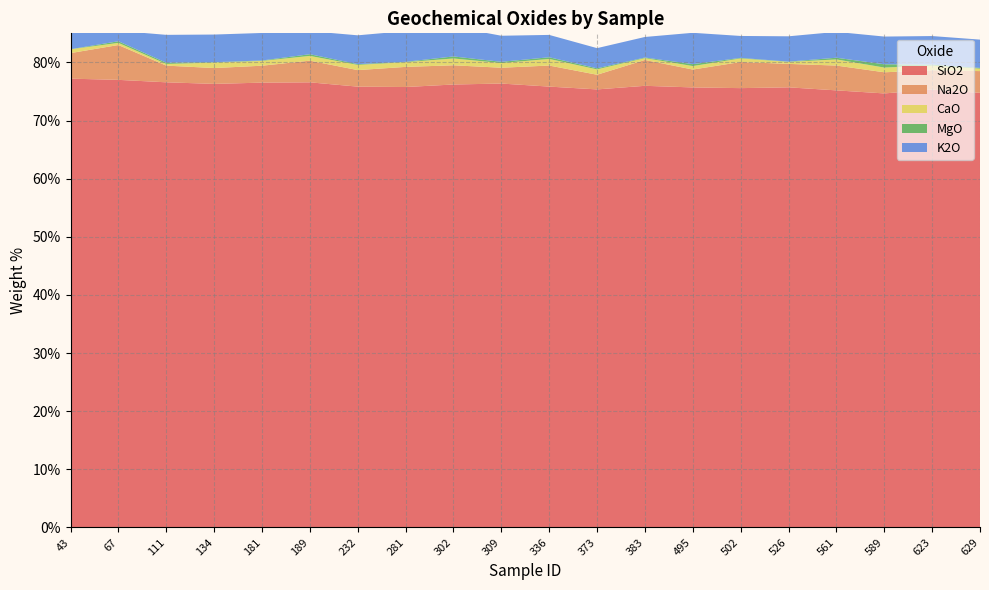

Reading right to left, list all the values displayed in this chart.

SiO2: 74.8	75.3	74.7	75.2	75.7	75.6	75.7	76.0	75.4	75.8	76.4	76.2	75.8	75.8	76.6	76.5	76.3	76.6	77.0	77.2
Na2O: 3.7	3.3	3.6	4.3	4.0	4.5	3.1	4.4	2.5	3.6	2.7	3.3	3.5	2.8	3.7	2.9	2.7	2.9	6.0	4.4
CaO: 0.4	0.8	0.8	1.1	0.3	0.6	0.6	0.3	0.9	1.1	0.8	1.2	0.8	0.9	0.8	0.8	0.9	0.3	0.4	0.7
MgO: 0.1	0.2	0.6	0.3	0.1	0.1	0.3	0.1	0.2	0.3	0.2	0.4	0.1	0.1	0.3	0.1	0.1	0.2	0.3	0.0
K2O: 4.9	4.9	4.8	4.4	4.4	3.8	5.4	3.5	3.5	3.8	4.5	5.1	5.3	5.0	4.0	4.7	4.8	4.8	1.8	4.3